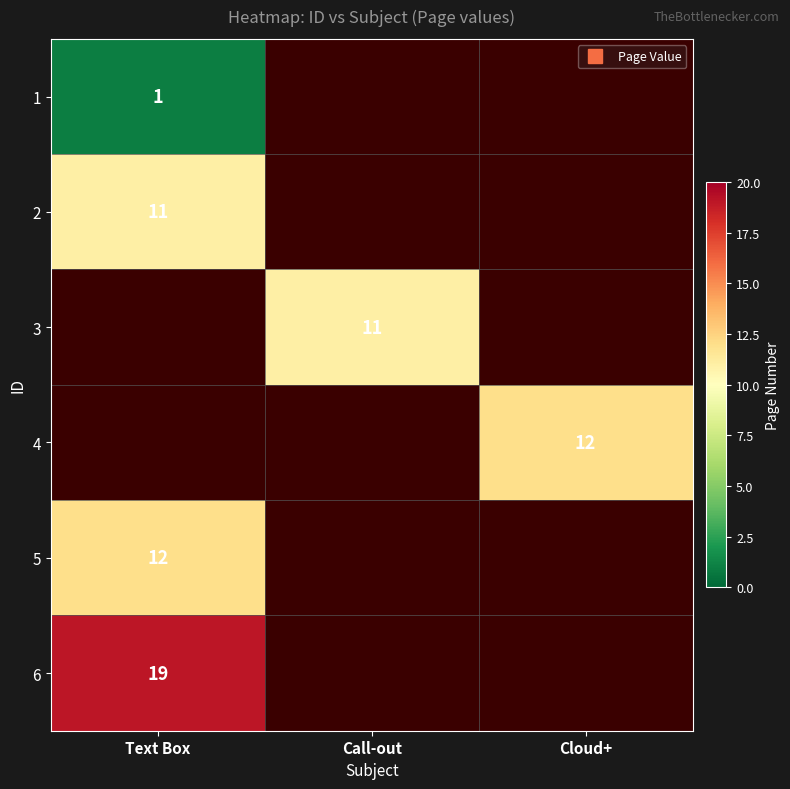

What is the spread (max minus min) of values at Text Box?

18.0